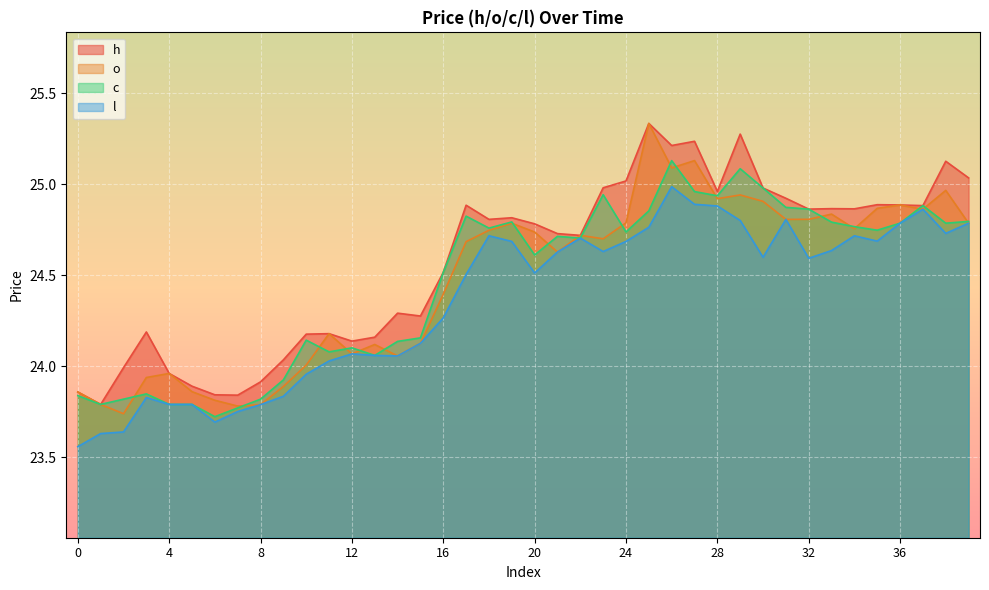

At which label is o closest to 24?

10